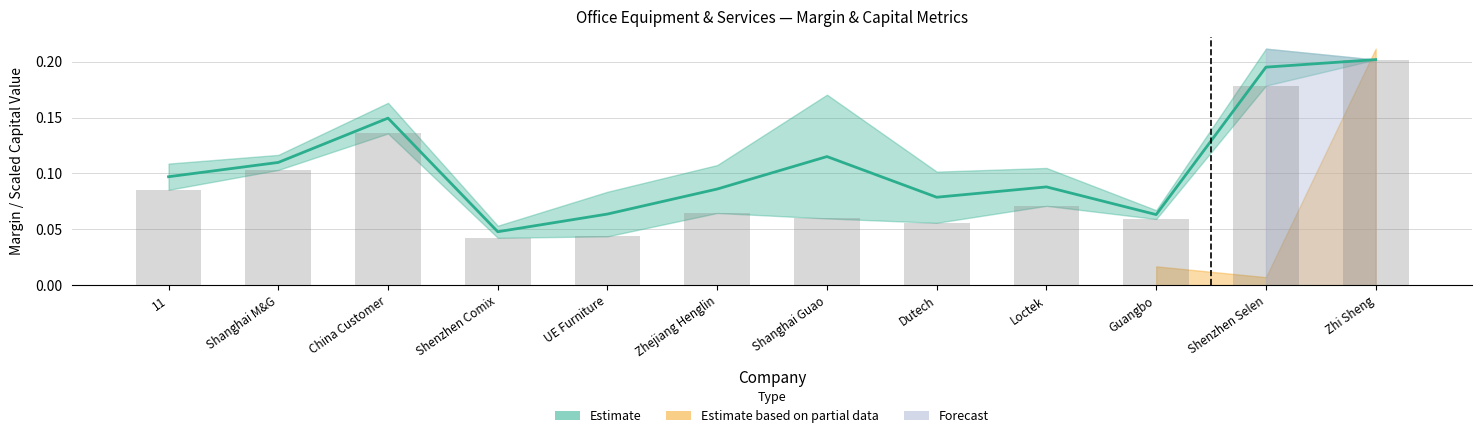

What is the average value?

0.1